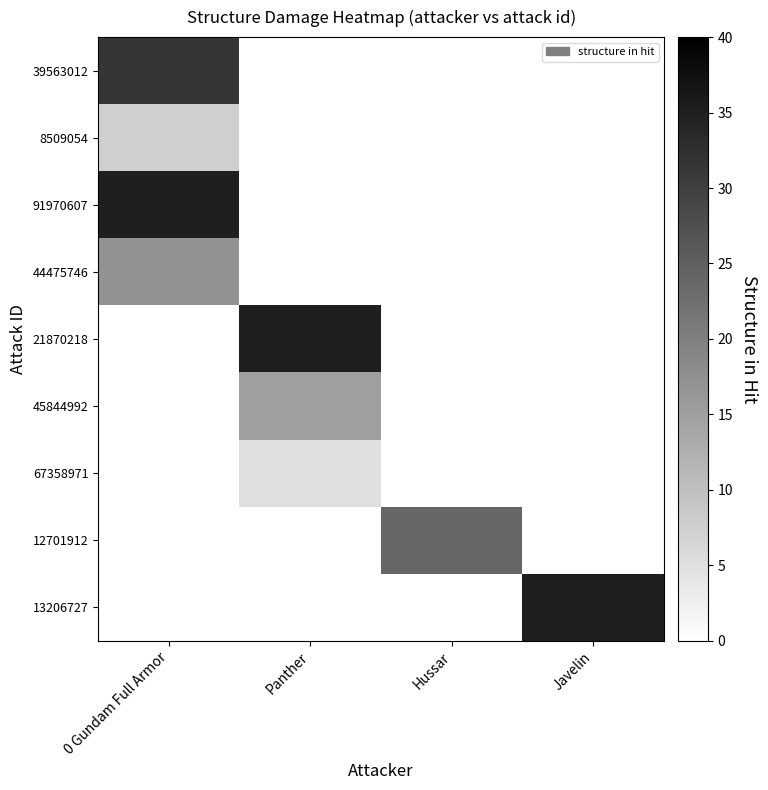

What is the greatest value displayed?

35.0